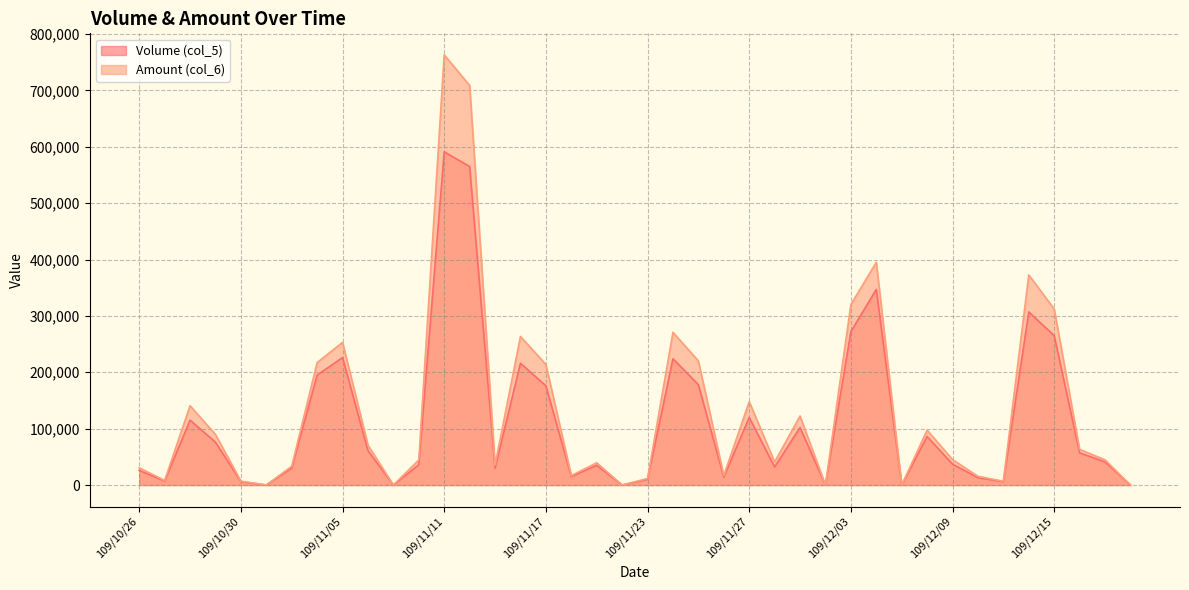

What is the difference between the highest and lowest values at 109/11/26?

2740